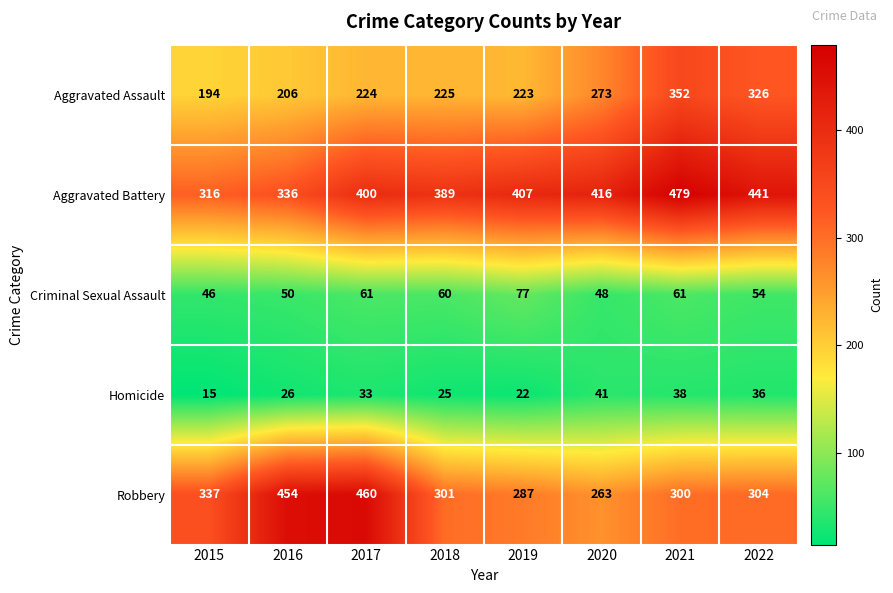

What is the spread (max minus min) of values at 2022?

405